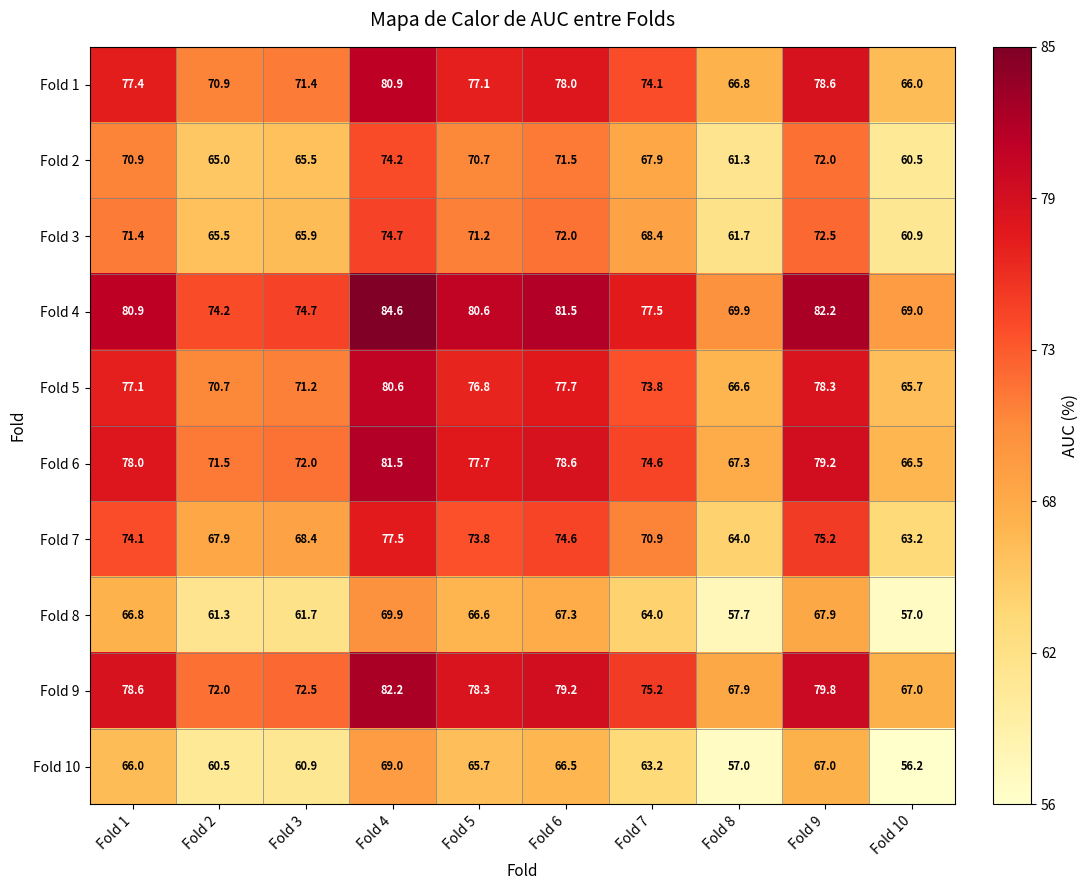

At which category is the sum across all series the highest?

Fold 4